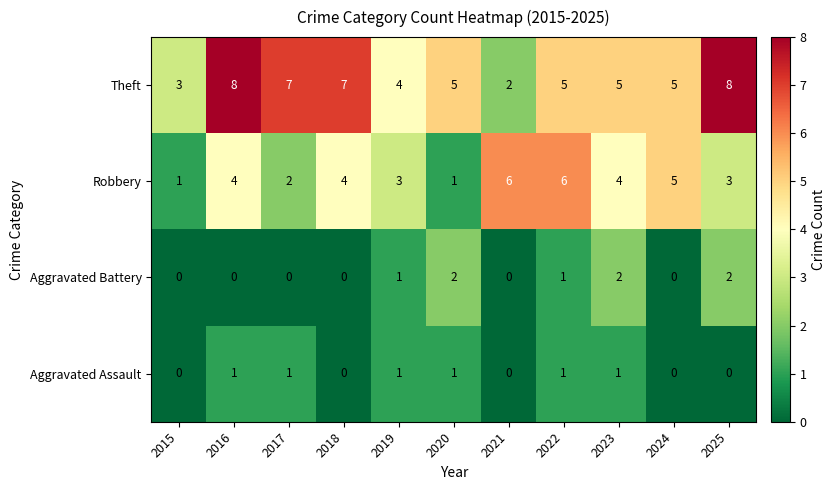

Count the number of categories in the chart.

11